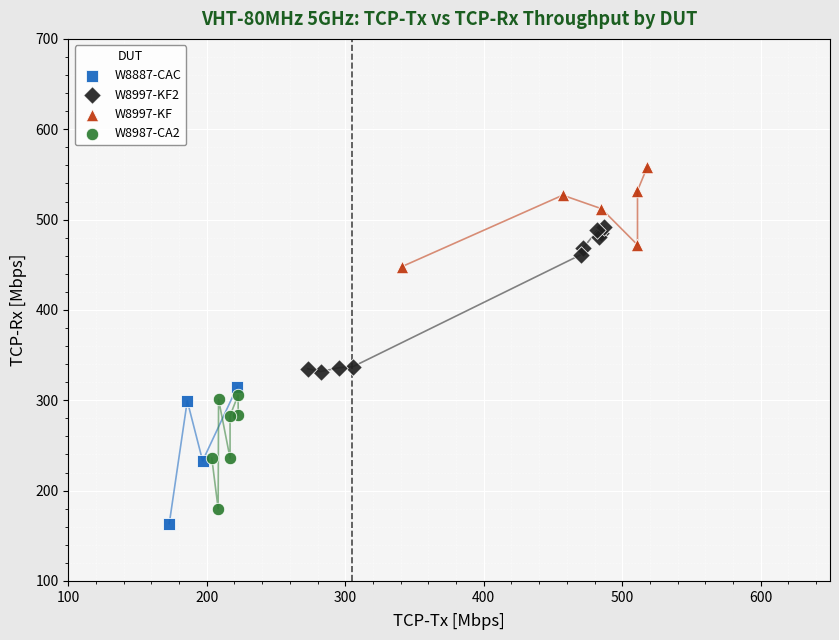

What are all the series names shown in the legend?

W8887-CAC, W8997-KF2, W8997-KF, W8987-CA2